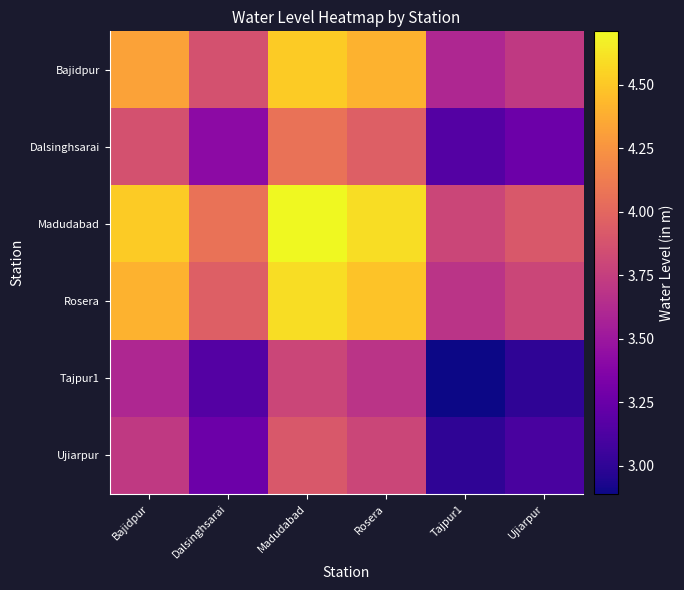

What is the smallest value displayed?

2.9